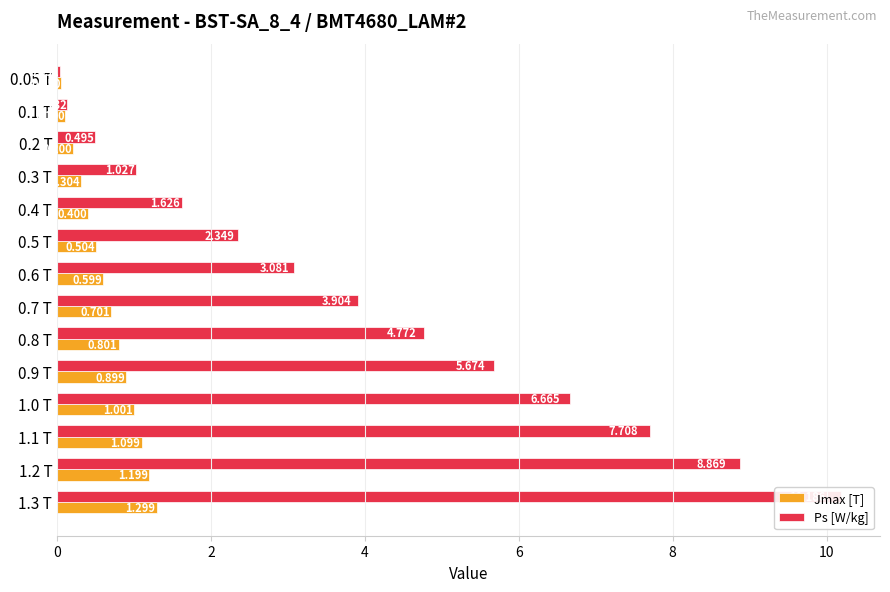

What are all the series names shown in the legend?

Jmax [T], Ps [W/kg]